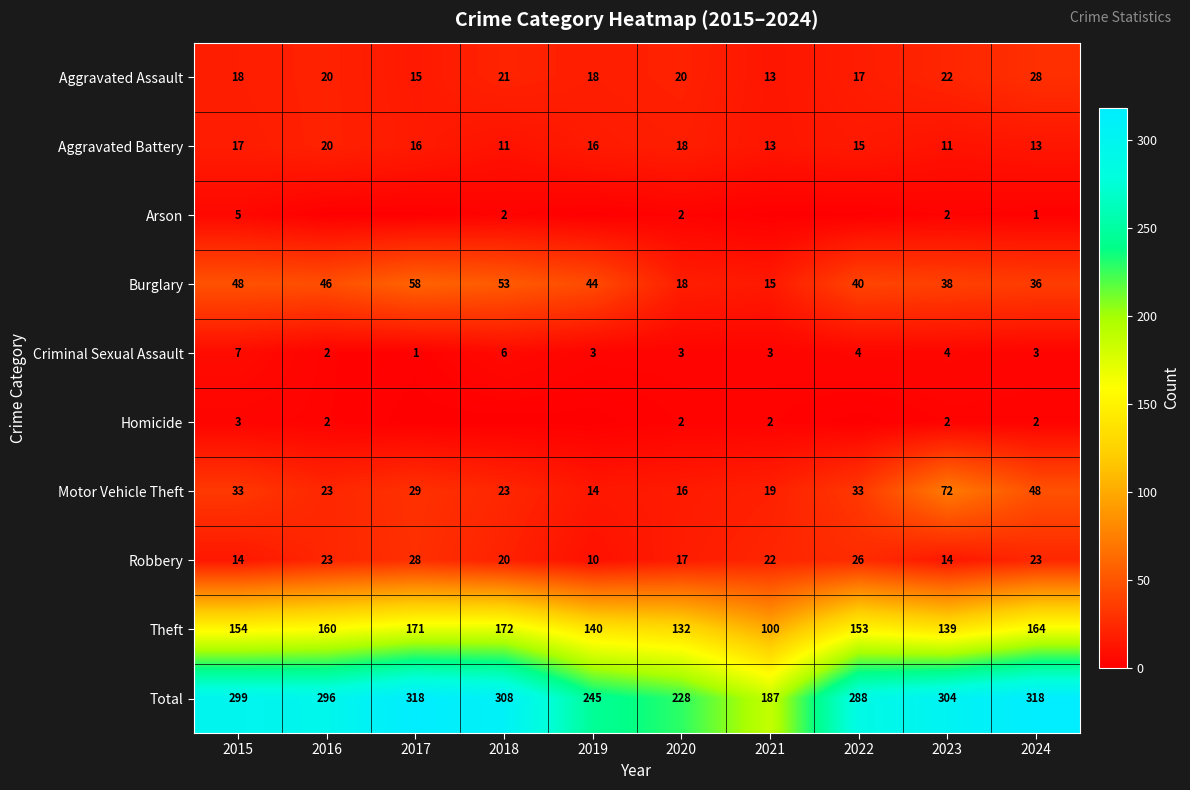

What is the greatest value displayed?

318